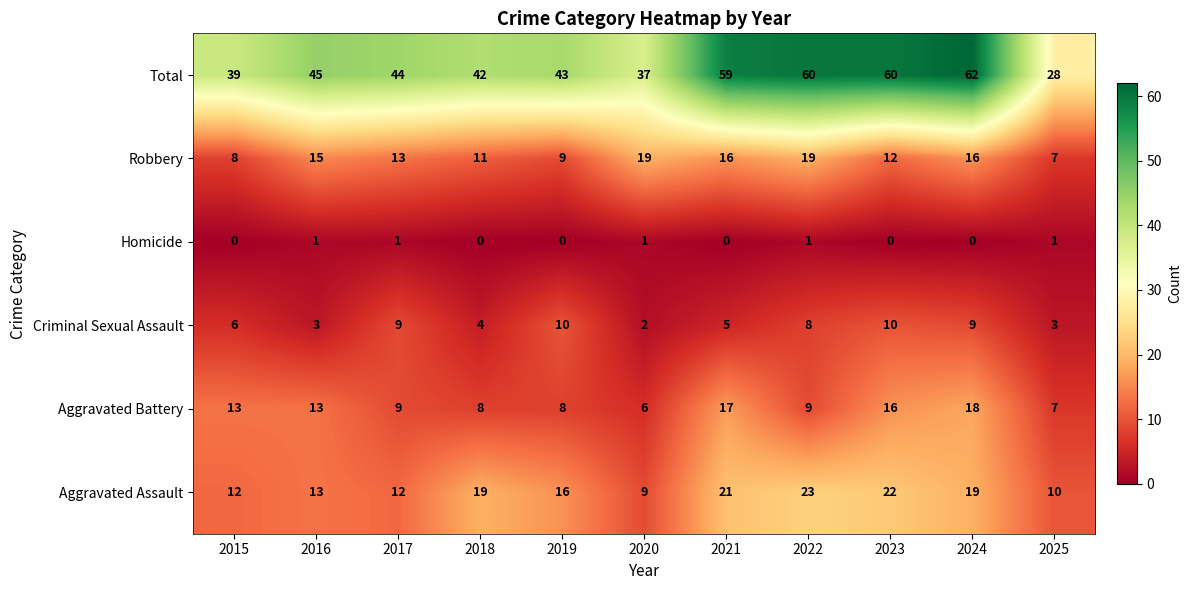

What is the difference between the Aggravated Assault values at 2018 and 2016?

6